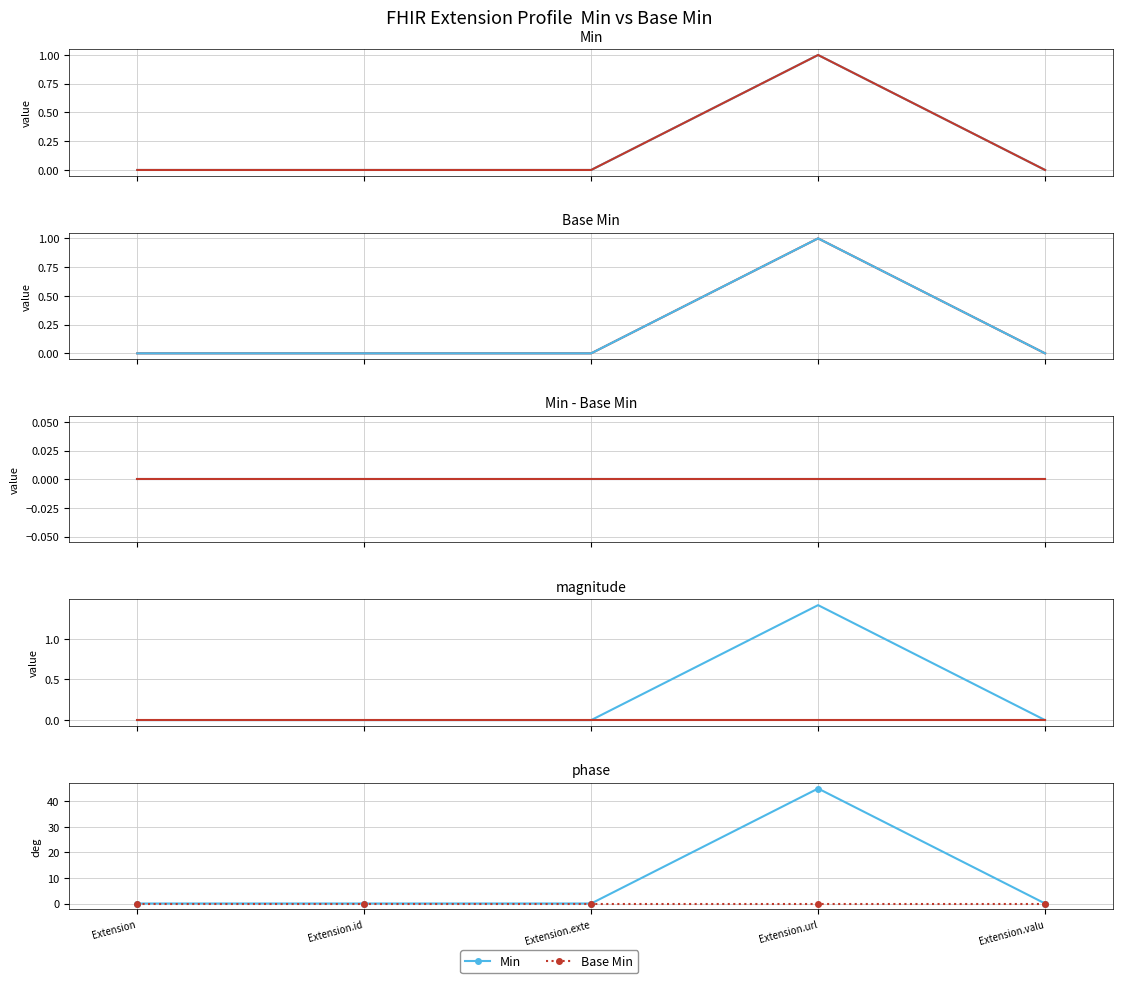

How many categories are shown in the chart?

5